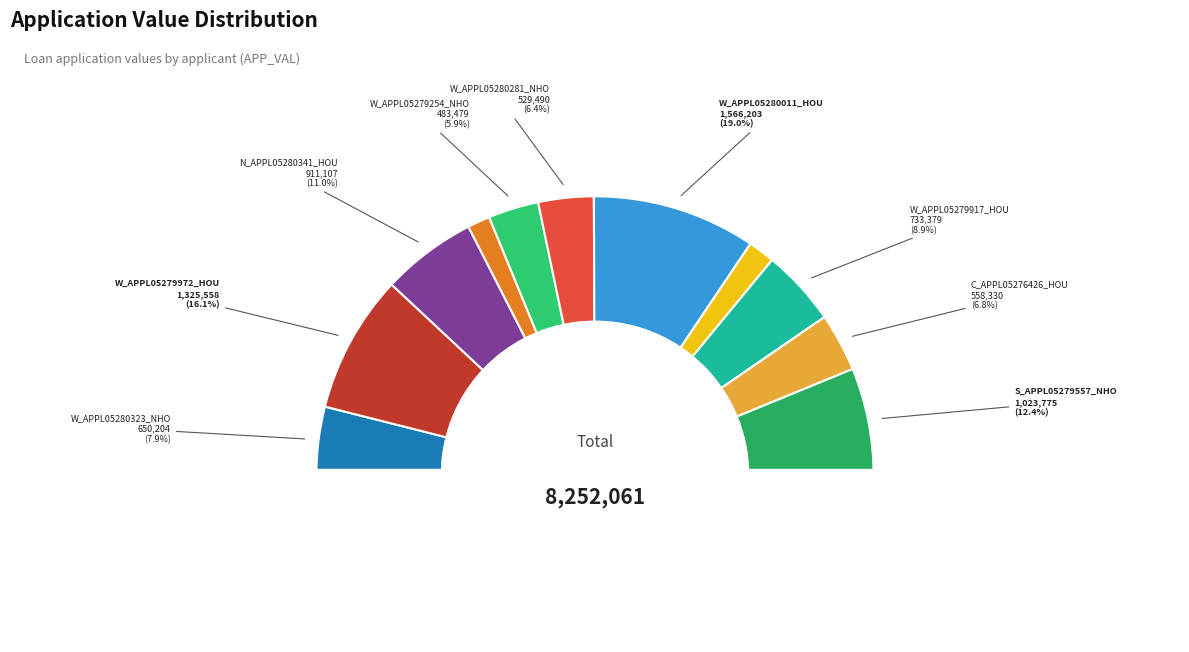

Count the number of slices in the pie.

11